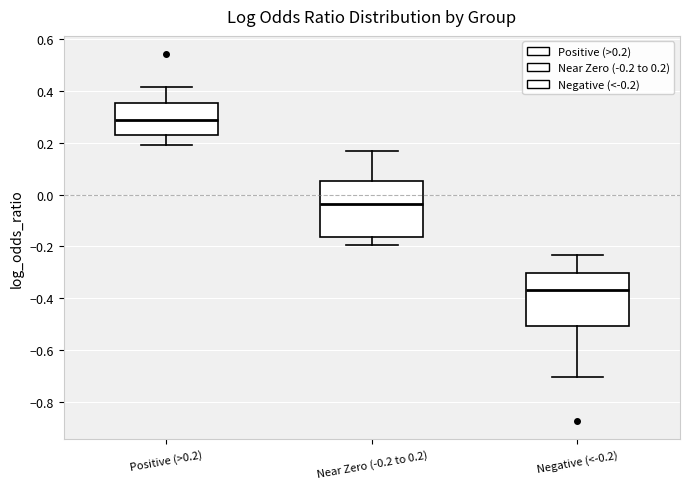

Where is the lower edge of the box for Negative (<-0.2) on the y-axis? The values are not printed on the chart, so give them approximately, as read against the axis.

-0.50